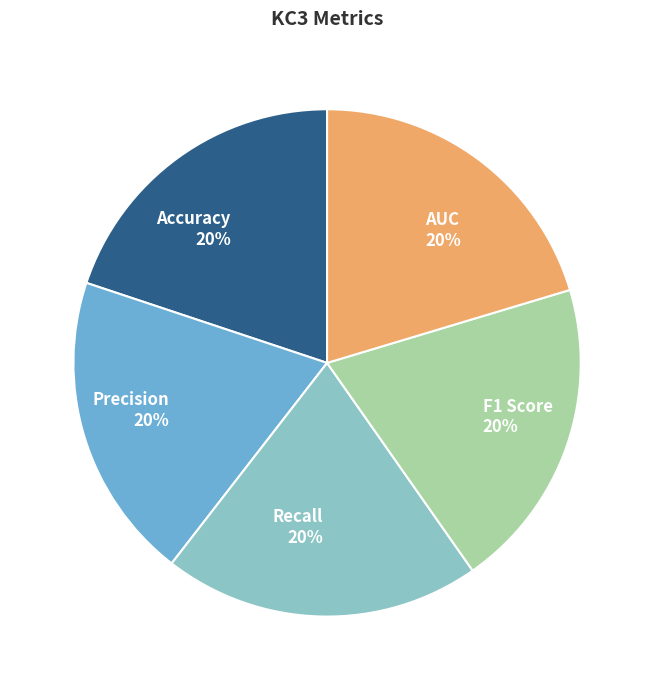

Is the sum of Accuracy and AUC greater than half?

No